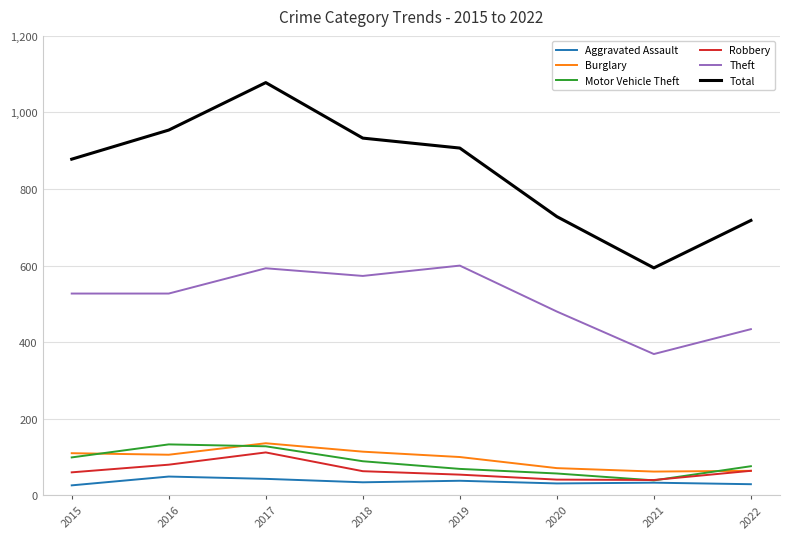

How many distinct data groups are displayed?

6